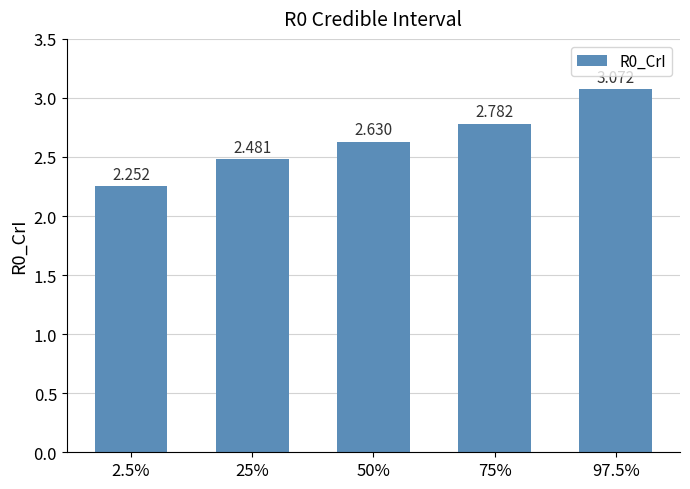

At which category does the chart reach its peak across all series?

97.5%